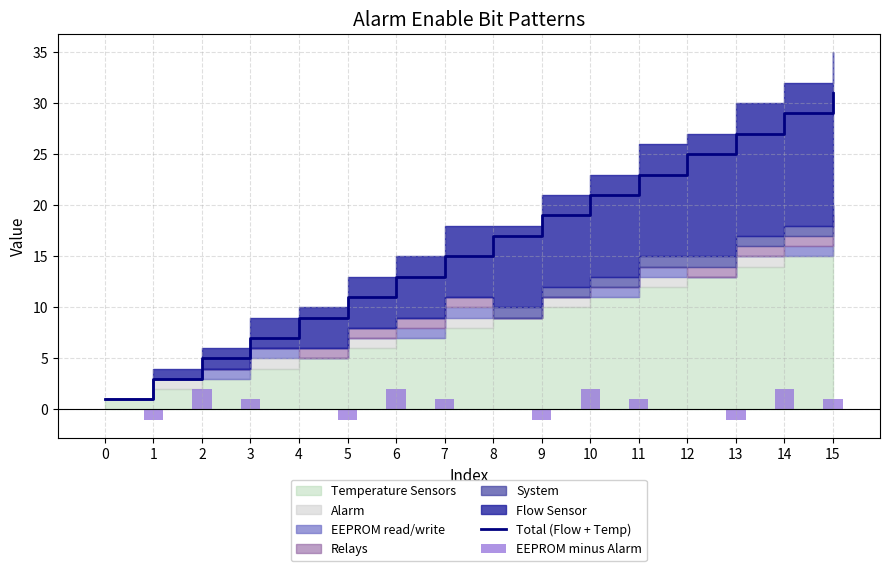

Count the EEPROM minus Alarm values in the range 0 to 2.

12